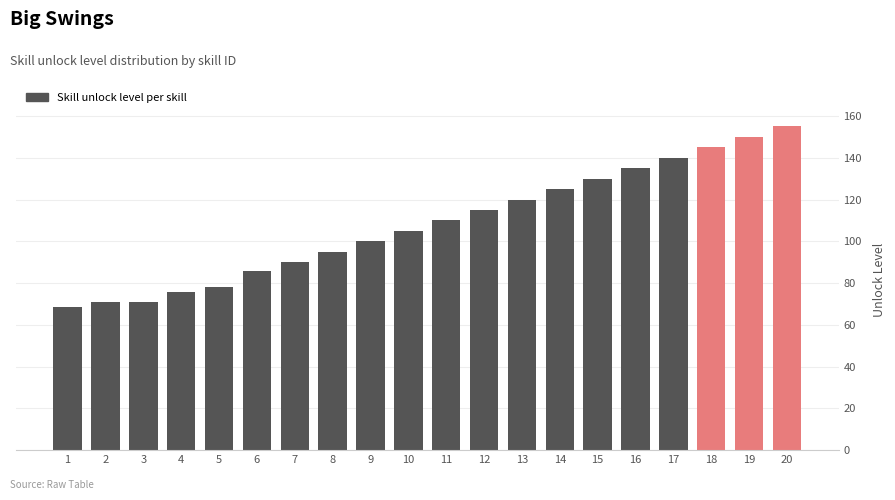

Reading left to right, what are all the values shown in this chart?

68.7	71.0	71.0	75.9	78.3	85.9	90.0	95.0	100.0	105.0	110.0	115.0	120.0	125.0	130.0	135.0	140.0	145.0	150.0	155.0